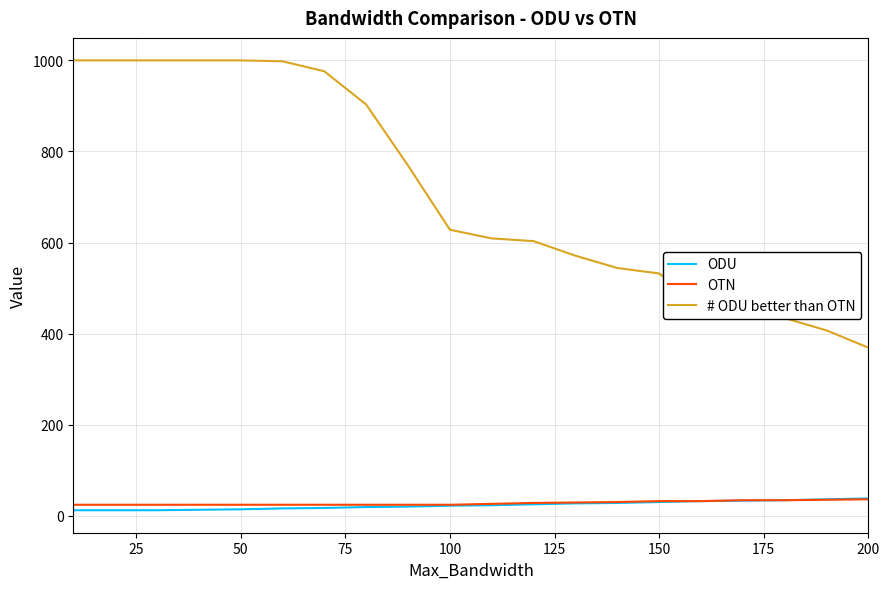

Which series has the largest total across all categories?

# ODU better than OTN